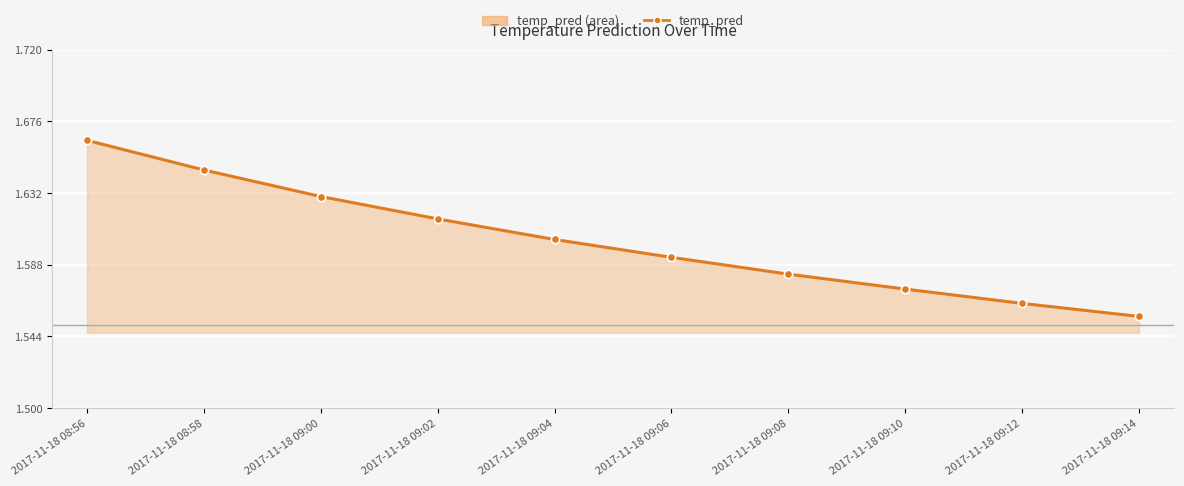

Does the chart display data point markers on the line(s)?

Yes